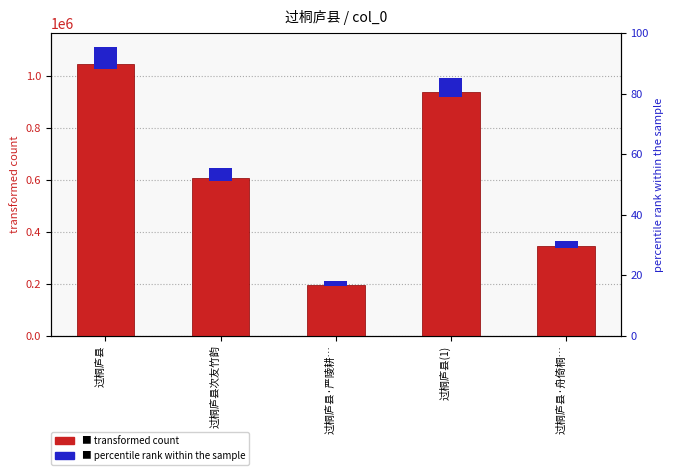

True or false: transformed count has a value of 1444476.4 at 过桐庐县.

False